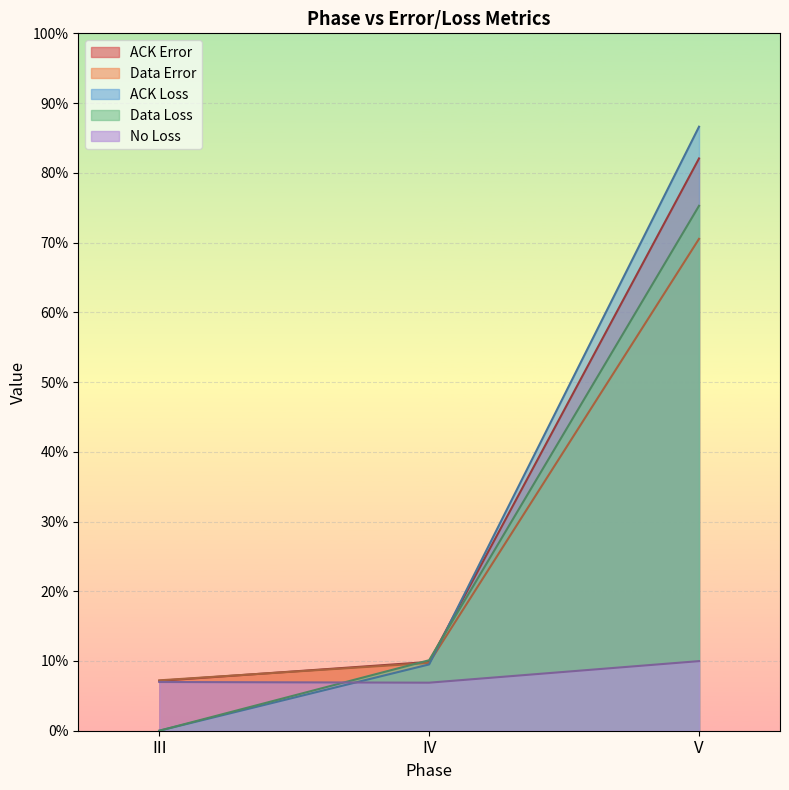

What is the total value across all series at V?

324.5